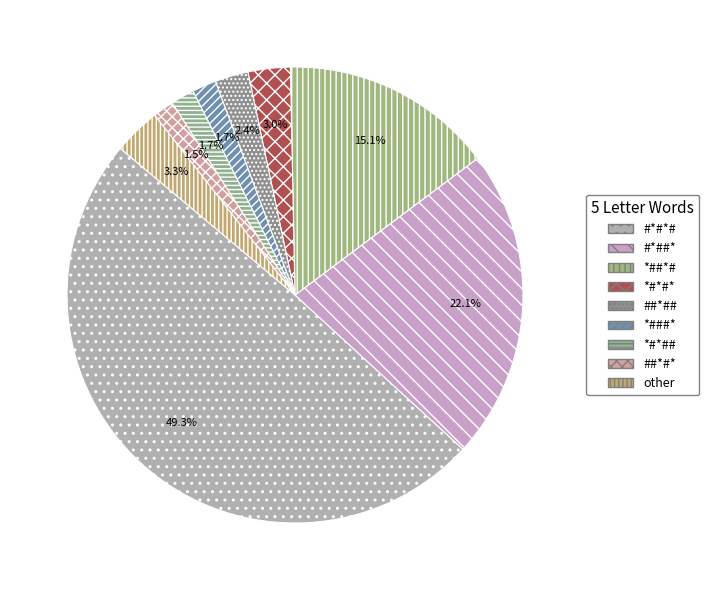

Rank the categories by value from highest to lowest.

#*#*#, #*##*, *##*#, other, *#*#*, ##*##, *###*, *#*##, ##*#*